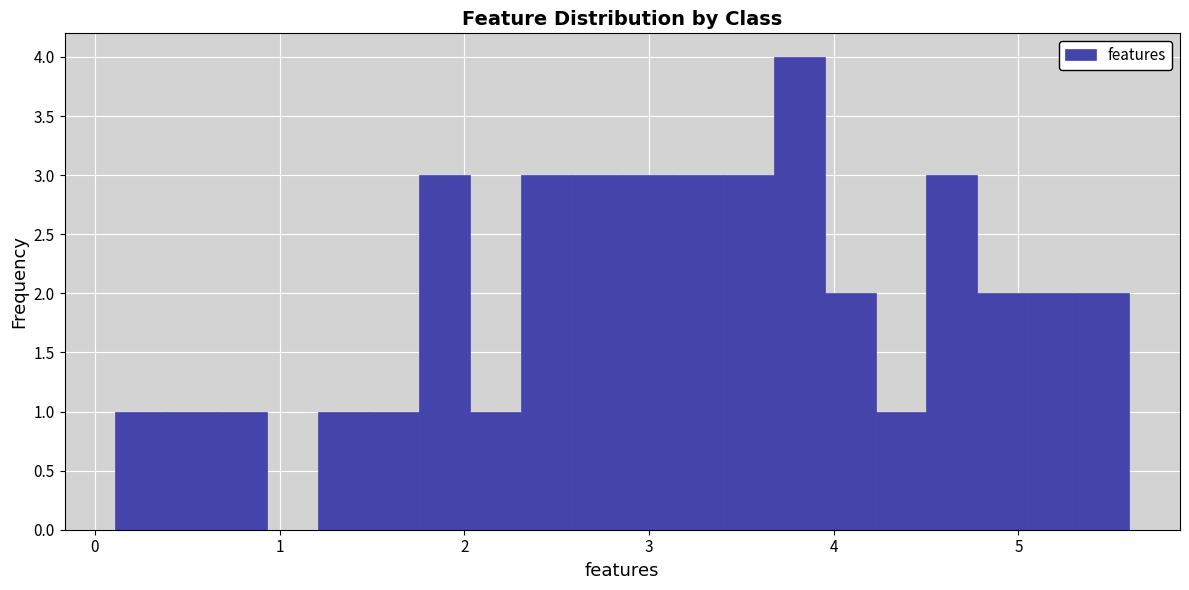

Read against the x-axis, roughly where is the centre of the tallest bar?

3.8